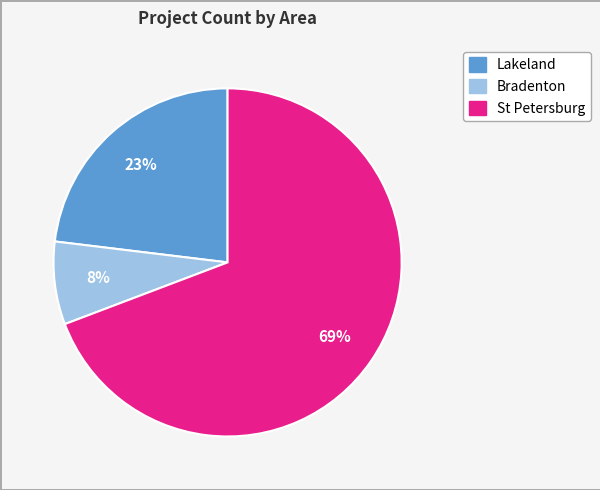

Which has a higher value, Bradenton or St Petersburg?

St Petersburg